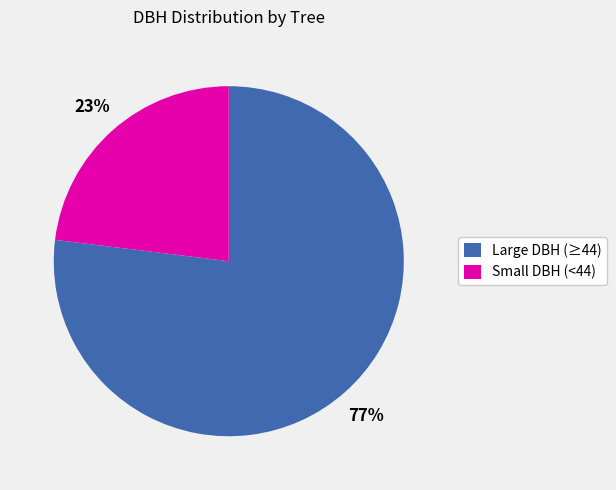

Approximately how many times larger is the value at Large DBH (≥44) compared to Small DBH (<44)?

3.3